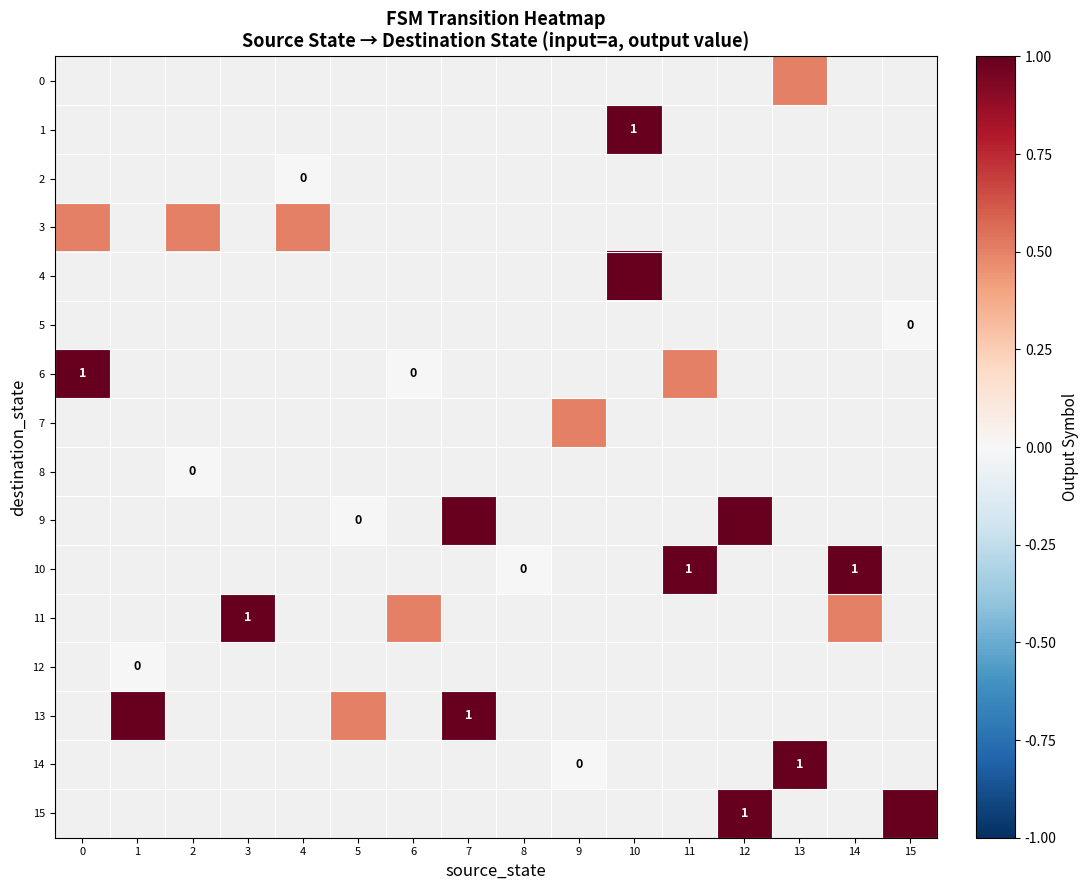

Which series has the largest range (max minus min)?

row_6